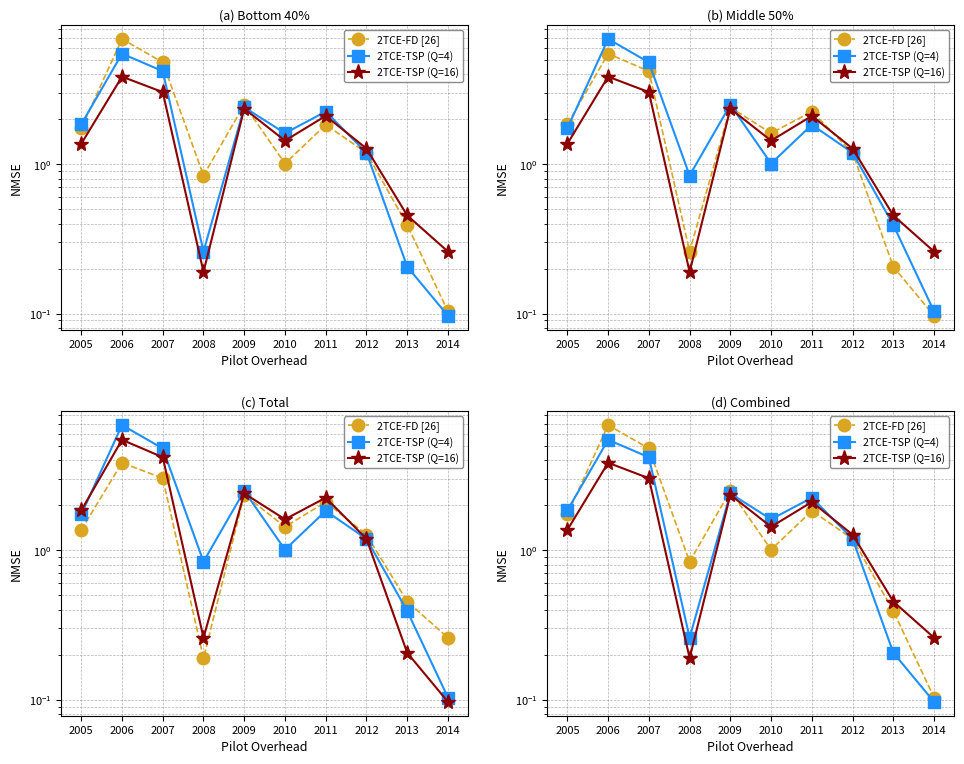

How many interior local peaks does the 2TCE-TSP (Q=4) series have?

3